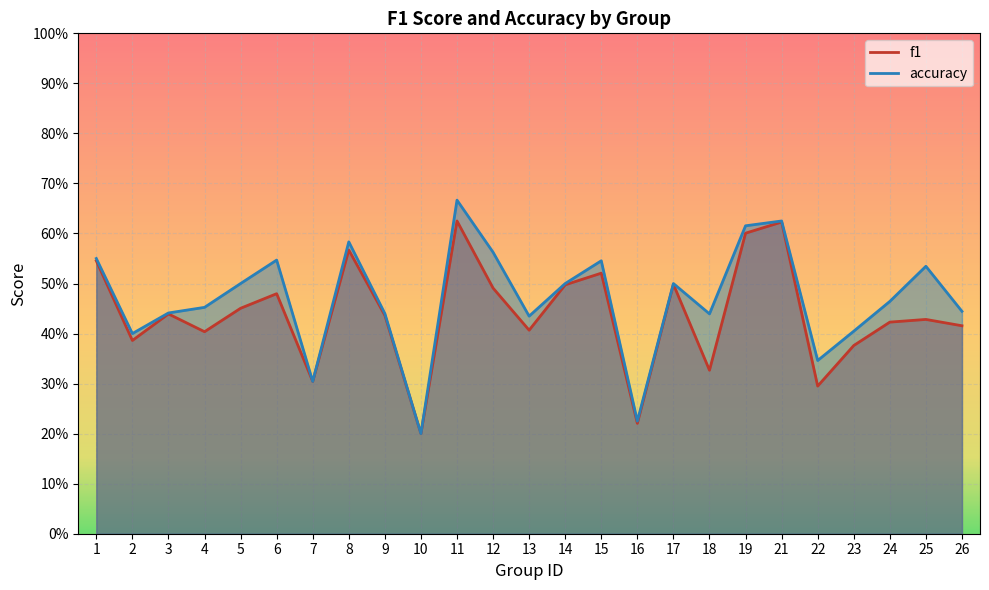

Rank the series by their average value, from highest to lowest.

accuracy, f1